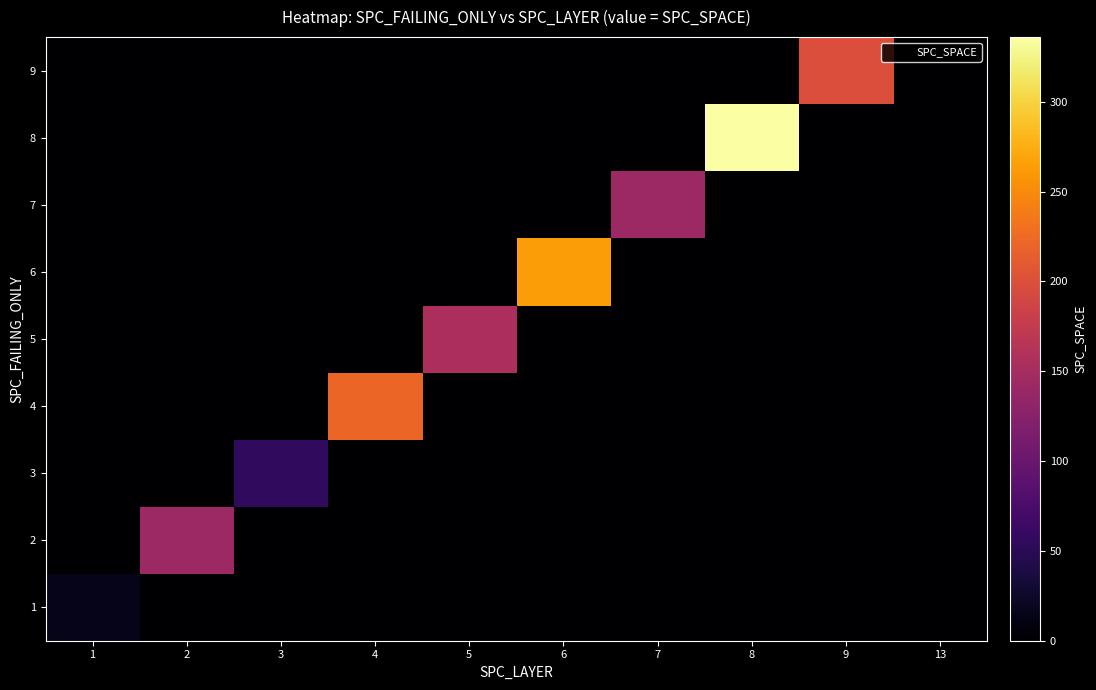

Reading left to right, extract all data points from this chart.

1: 1=15	2=0	3=0	4=0	5=0	6=0	7=0	8=0	9=0	13=0
2: 1=0	2=143	3=0	4=0	5=0	6=0	7=0	8=0	9=0	13=0
3: 1=0	2=0	3=54	4=0	5=0	6=0	7=0	8=0	9=0	13=0
4: 1=0	2=0	3=0	4=221	5=0	6=0	7=0	8=0	9=0	13=0
5: 1=0	2=0	3=0	4=0	5=154	6=0	7=0	8=0	9=0	13=0
6: 1=0	2=0	3=0	4=0	5=0	6=263	7=0	8=0	9=0	13=0
7: 1=0	2=0	3=0	4=0	5=0	6=0	7=142	8=0	9=0	13=0
8: 1=0	2=0	3=0	4=0	5=0	6=0	7=0	8=336	9=0	13=0
9: 1=0	2=0	3=0	4=0	5=0	6=0	7=0	8=0	9=199	13=0